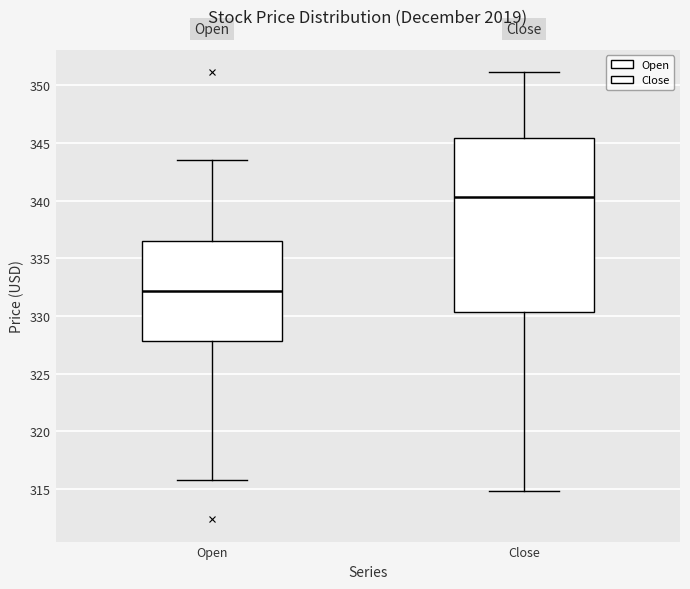

Where is the lower edge of the box for Open on the y-axis? The values are not printed on the chart, so give them approximately, as read against the axis.

328.0